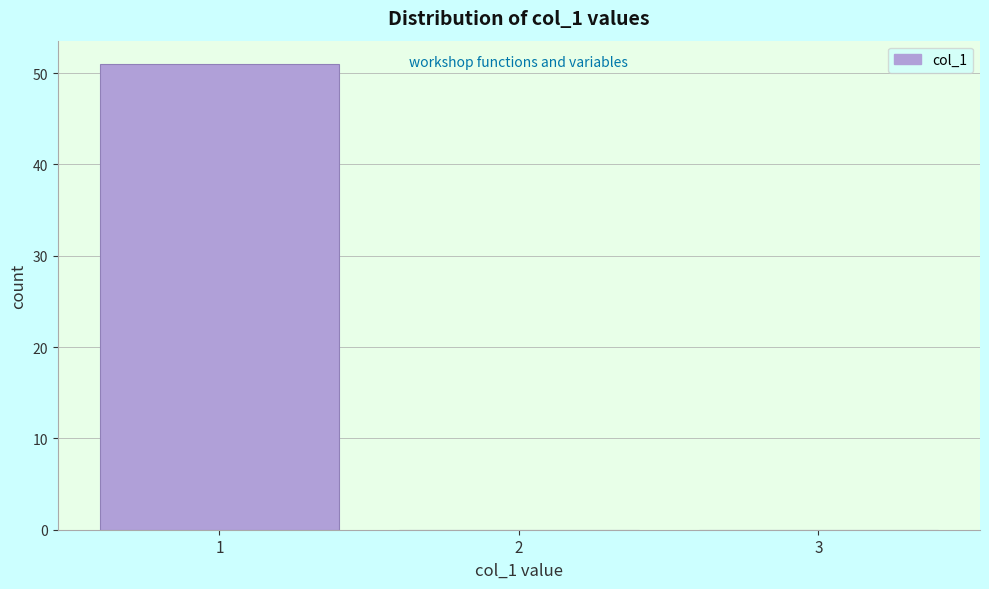

Which range on the x-axis has the tallest bar?

0.5 to 1.5